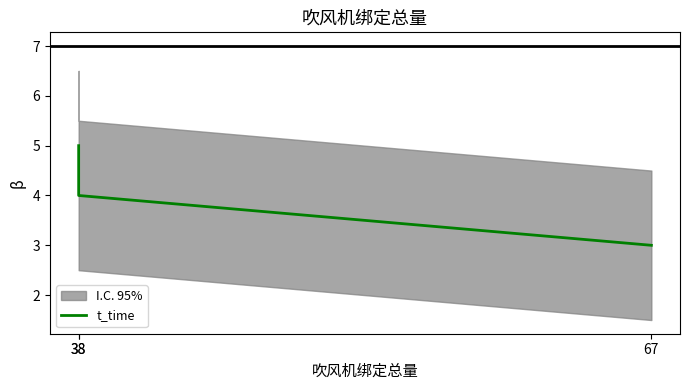

Does the chart have visible grid lines?

No